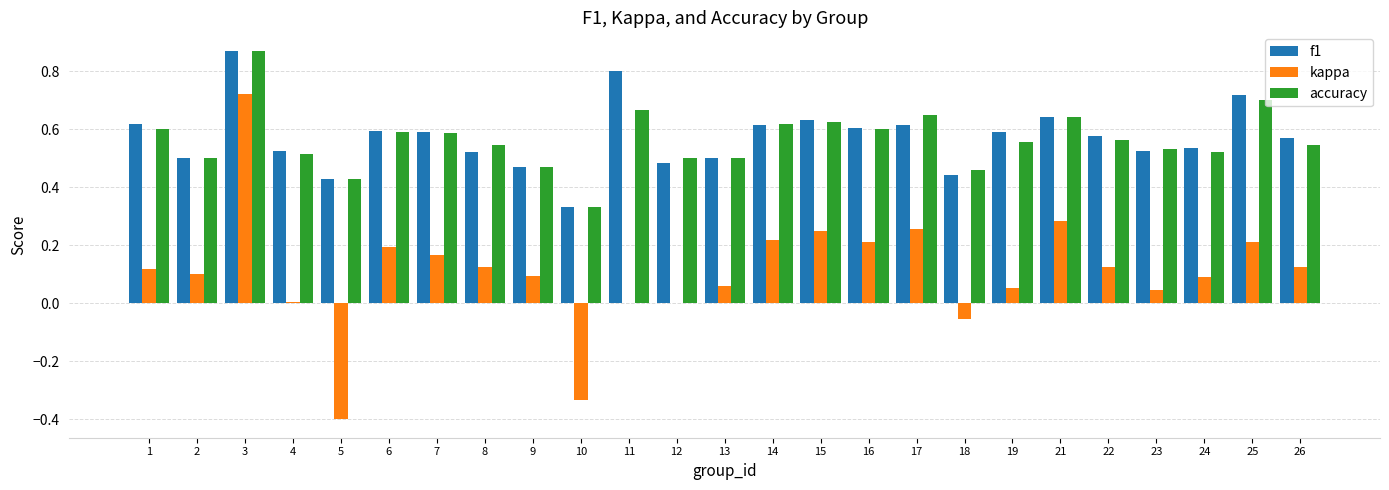

True or false: kappa has a value of 0.1 at 2.

True